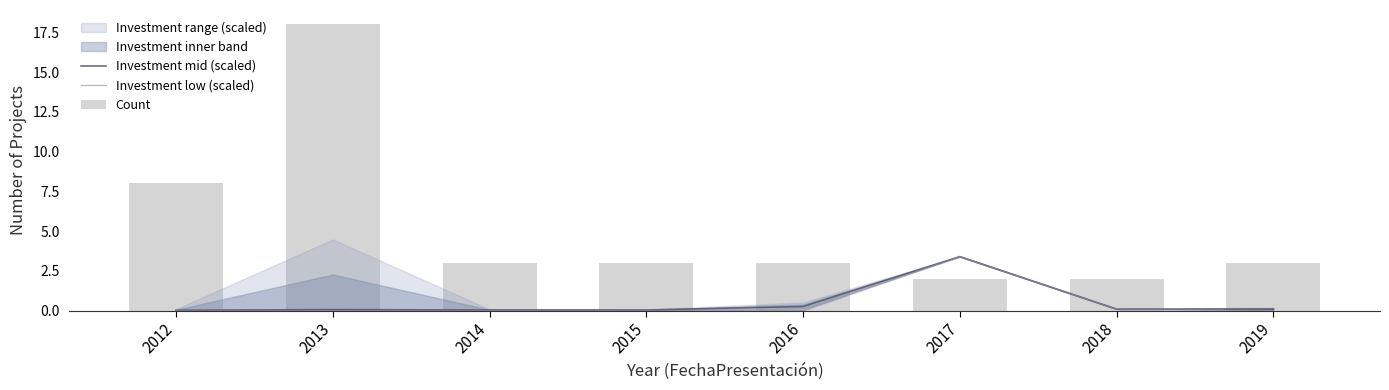

What is the difference between the second highest and minimum values in the Investment mid (scaled) series?

0.2